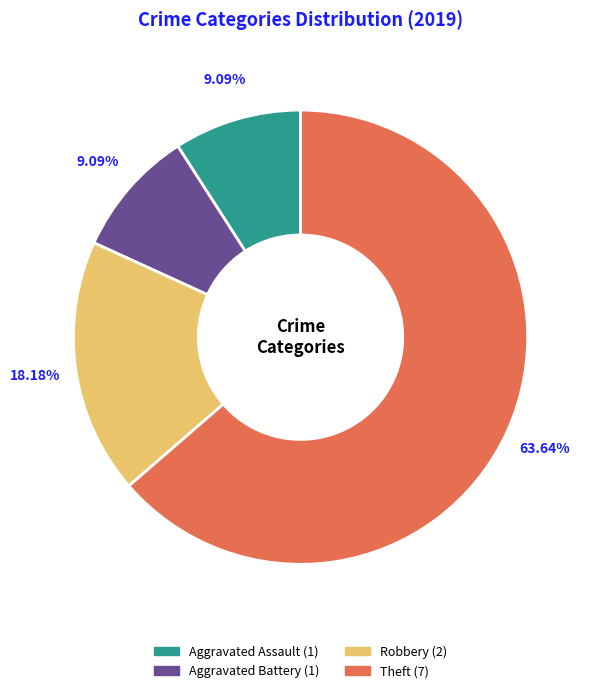

Does any single category account for the majority?

Yes